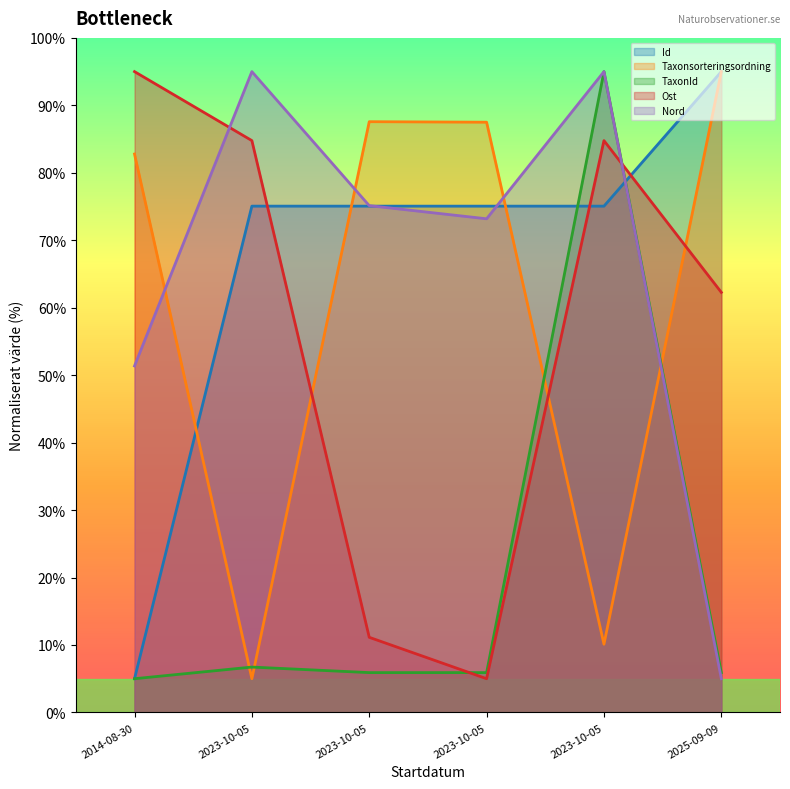

What is the highest value of the Taxonsorteringsordning series?

95.0